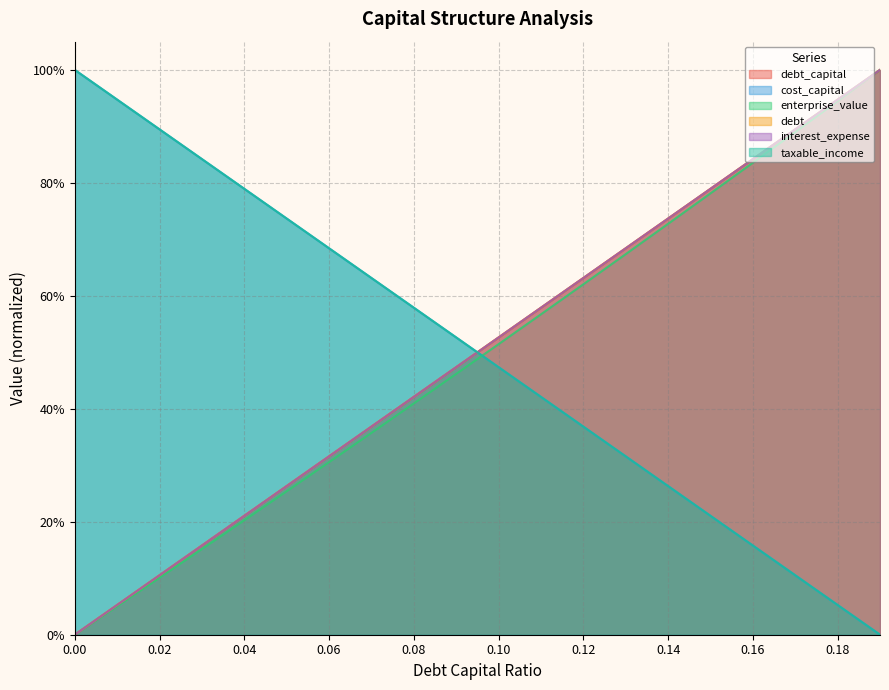

At which label does debt_capital reach its peak?

0.19